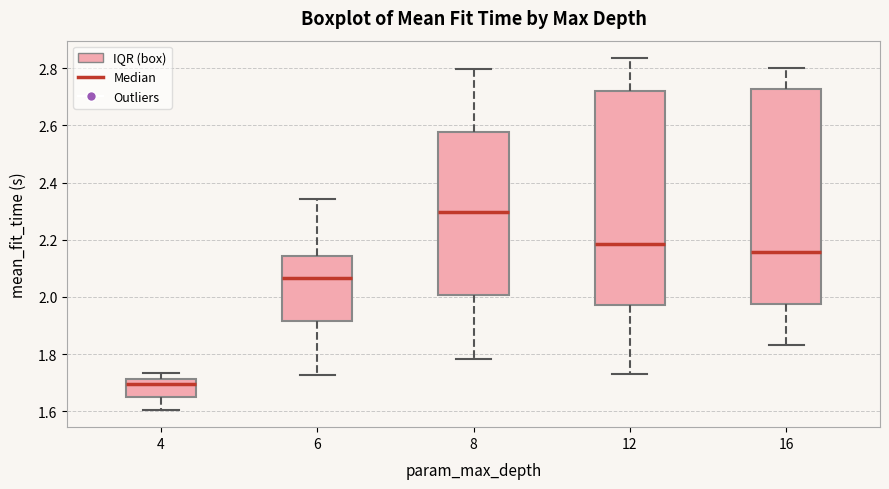

Reading left to right, read every box against the y-axis: the position of its median line, the range the box covers, and the ends of its whiskers. The values are not printed on the chart, so give them approximately, as read against the axis.

4: median 1.70, box 1.66 to 1.72, whiskers 1.60 to 1.74
6: median 2.06, box 1.92 to 2.14, whiskers 1.72 to 2.34
8: median 2.30, box 2.00 to 2.58, whiskers 1.78 to 2.80
12: median 2.18, box 1.98 to 2.72, whiskers 1.74 to 2.84
16: median 2.16, box 1.98 to 2.72, whiskers 1.84 to 2.80